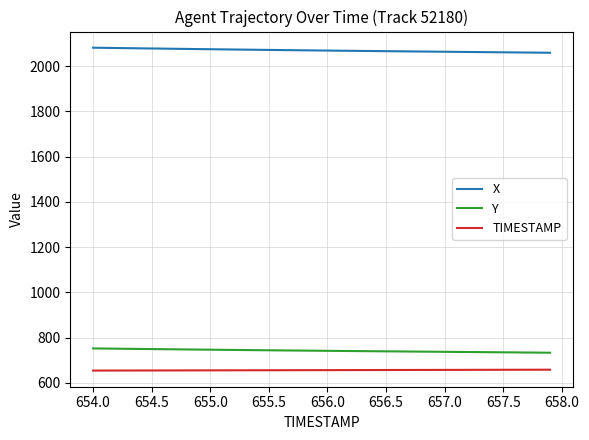

What is the greatest value displayed?

2081.7